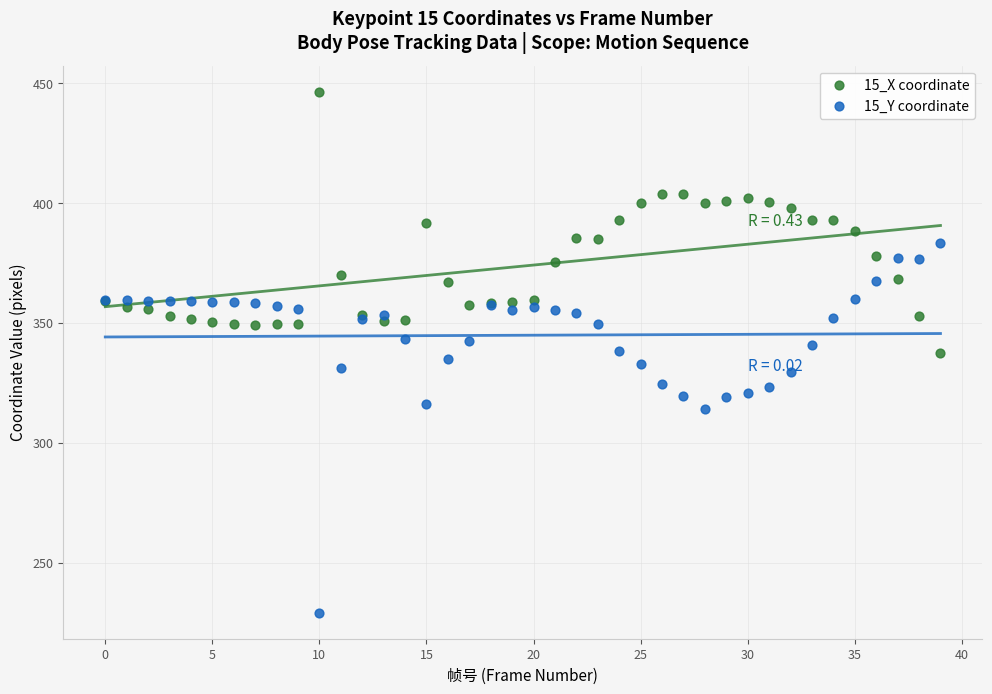

Which series reaches the maximum Y coordinate?

15_X coordinate